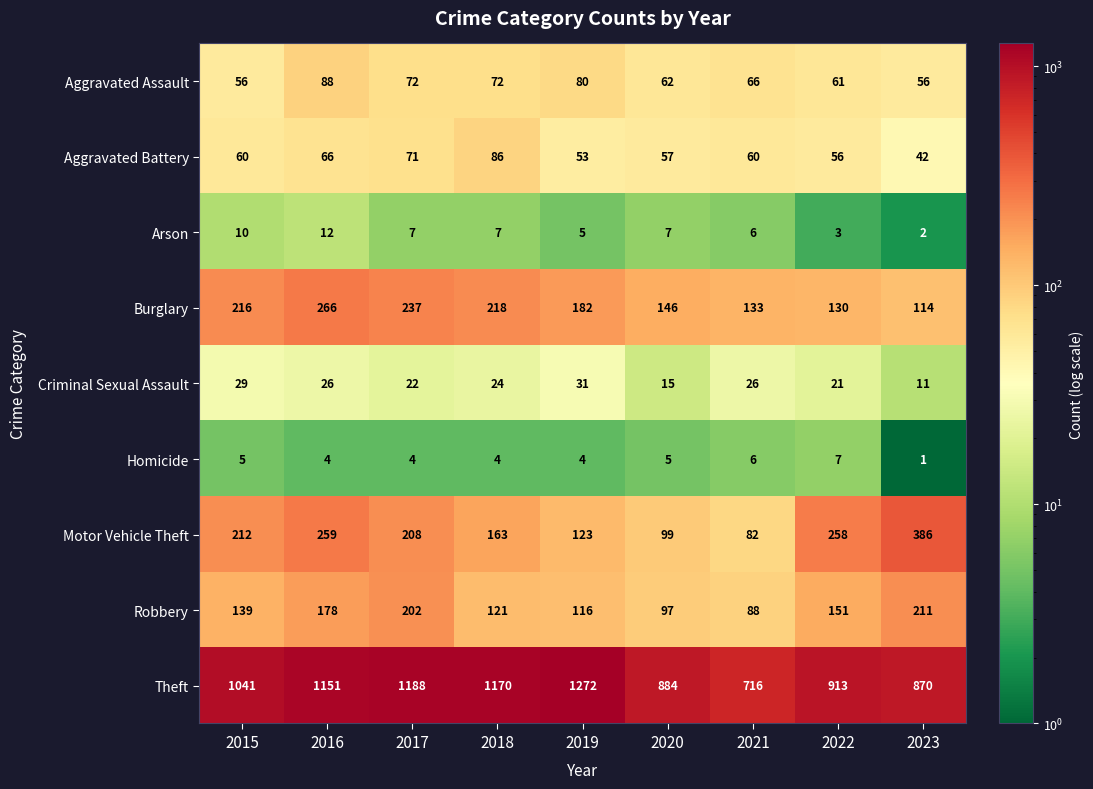

What is the difference between the second highest and minimum values in the Robbery series?

114